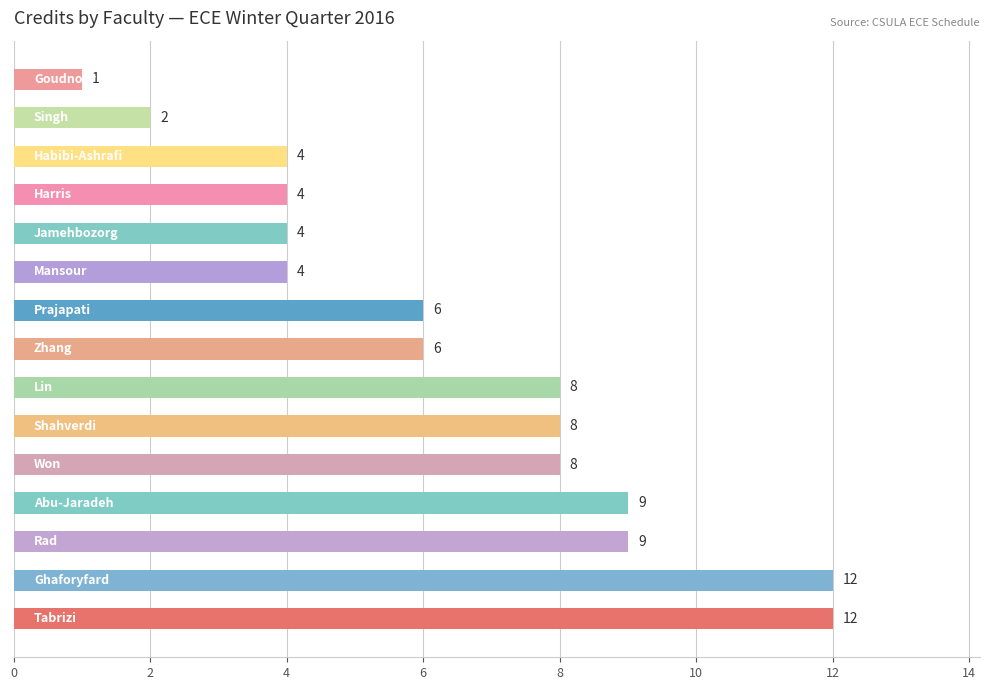

What is the difference between the maximum and minimum values?

11